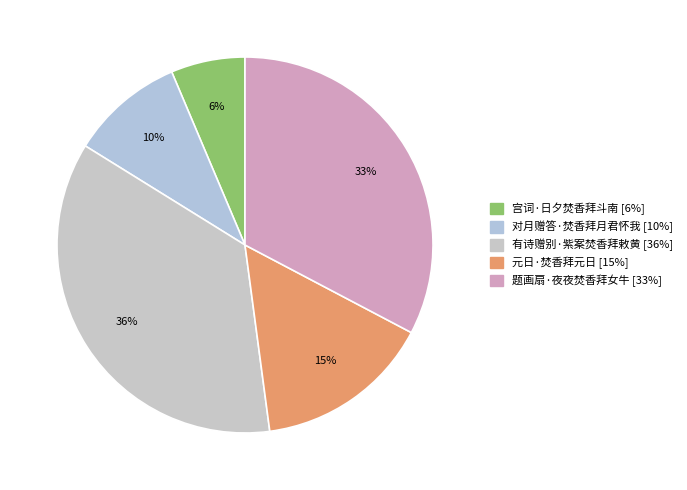

Do 对月赠答·焚香拜月君怀我 and 题画扇·夜夜焚香拜女牛 together represent more than half of the pie?

No